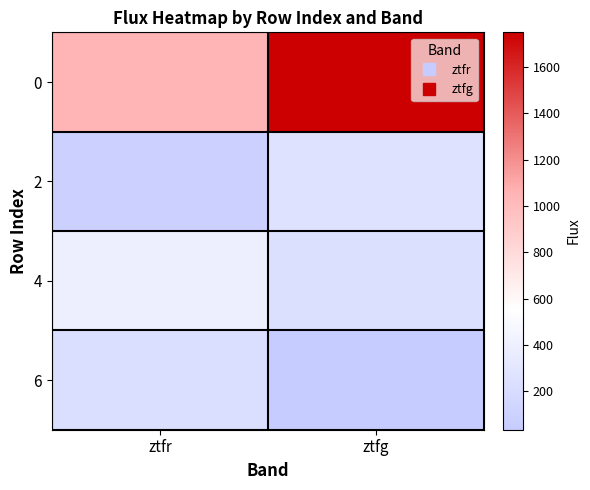

What is the maximum value shown in the chart?

1749.1